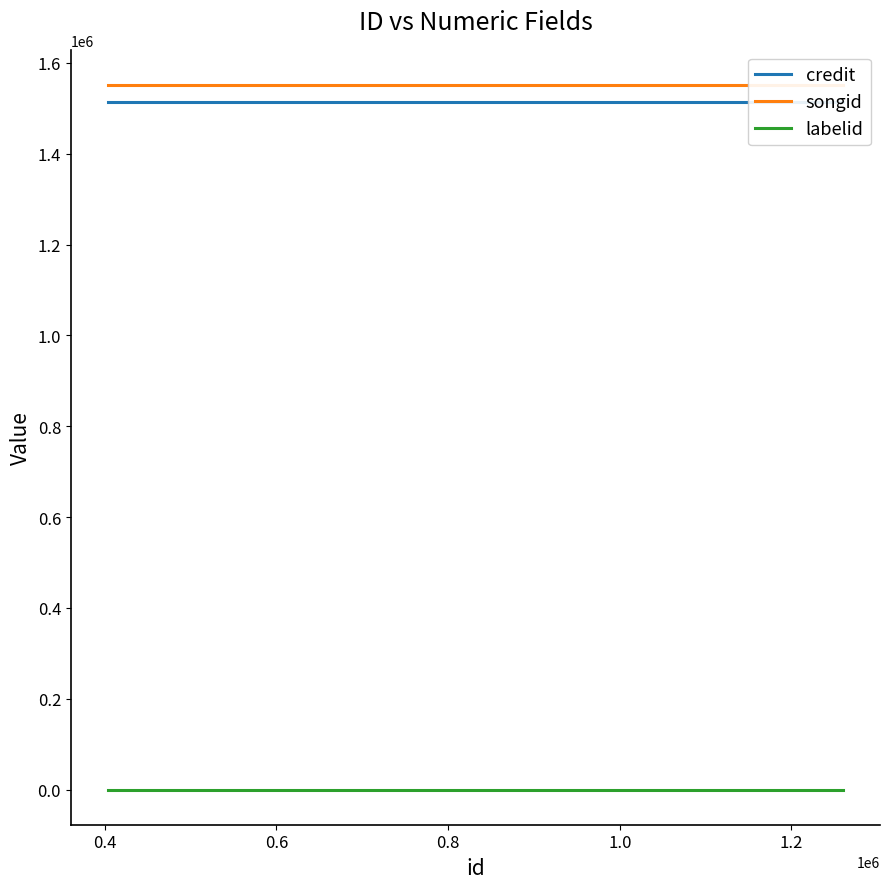

Between 0.8 and 0.4, which is larger?

0.8